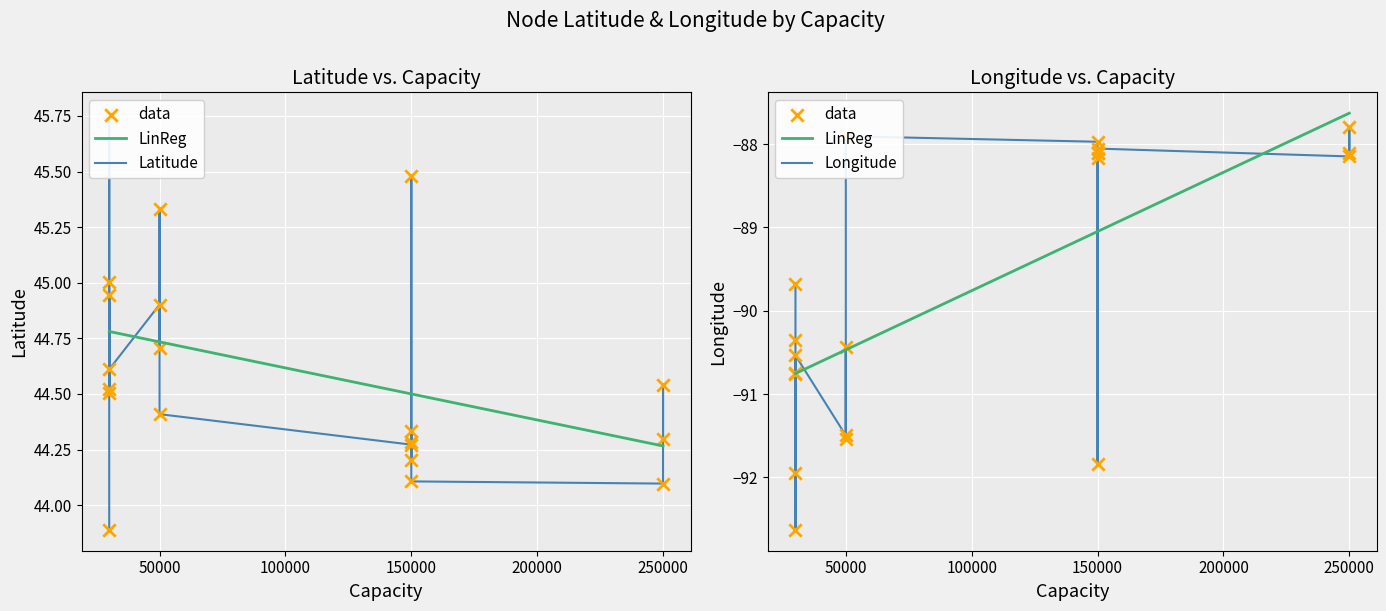

Which series has the largest total across all categories?

Latitude